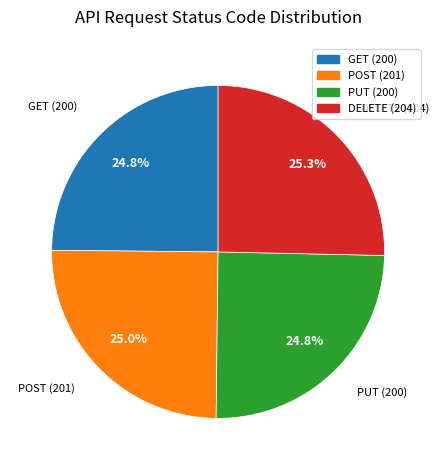

What percentage is NOT represented by PUT (200)?

75.2%